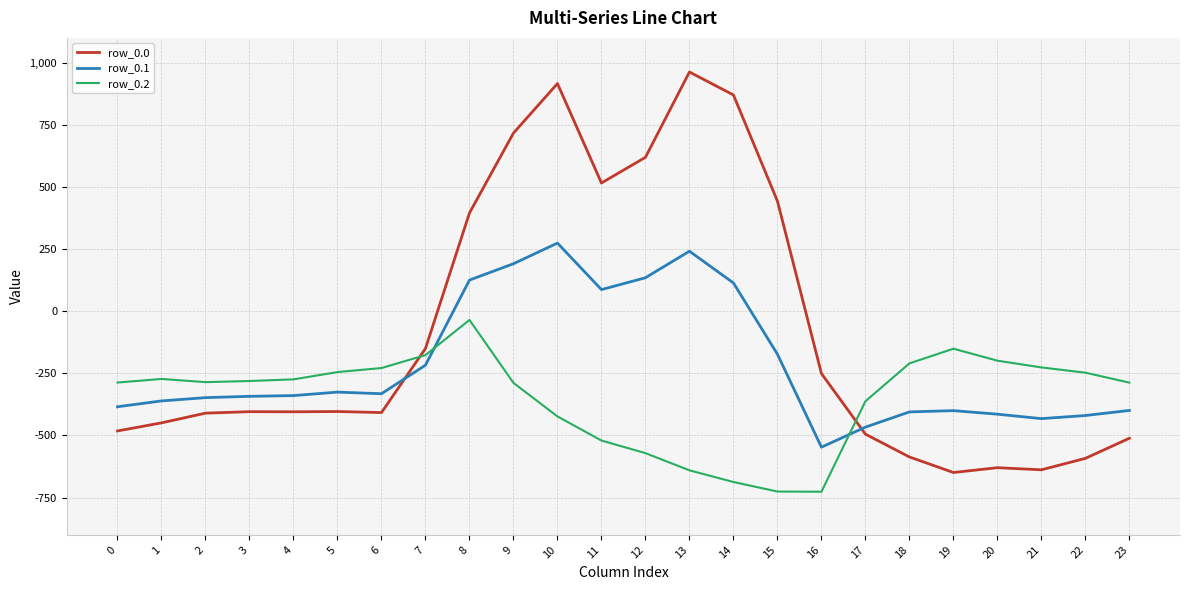

List the series in order of their peak value, lowest first.

row_0.2, row_0.1, row_0.0